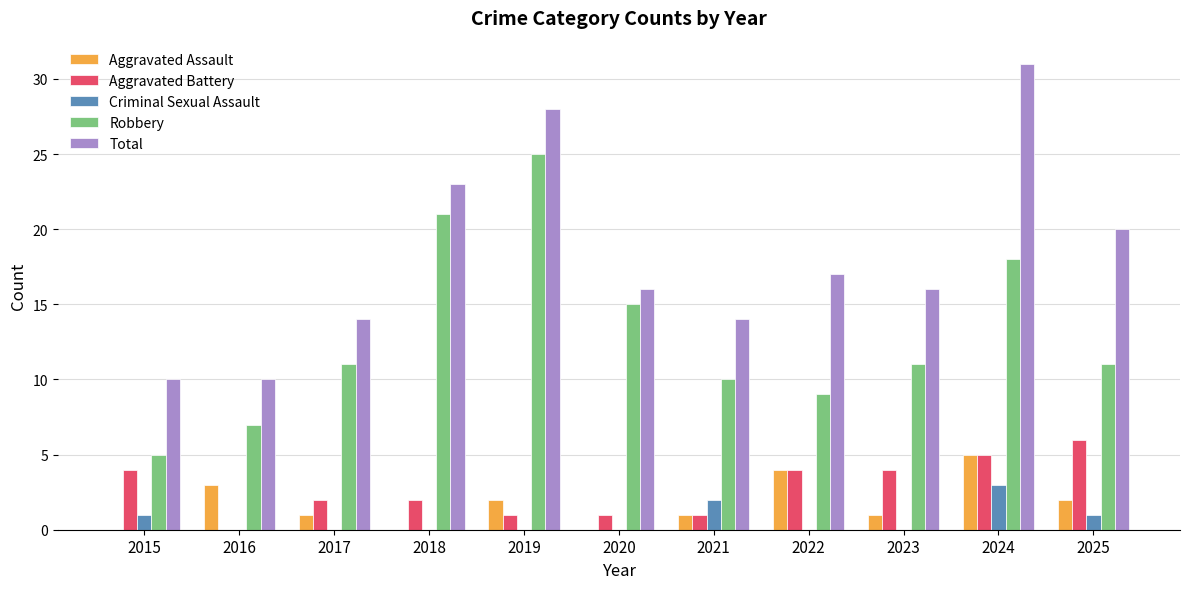

Reading left to right, list all the values displayed in this chart.

Aggravated Assault: 0	3	1	0	2	0	1	4	1	5	2
Aggravated Battery: 4	0	2	2	1	1	1	4	4	5	6
Criminal Sexual Assault: 1	0	0	0	0	0	2	0	0	3	1
Robbery: 5	7	11	21	25	15	10	9	11	18	11
Total: 10	10	14	23	28	16	14	17	16	31	20